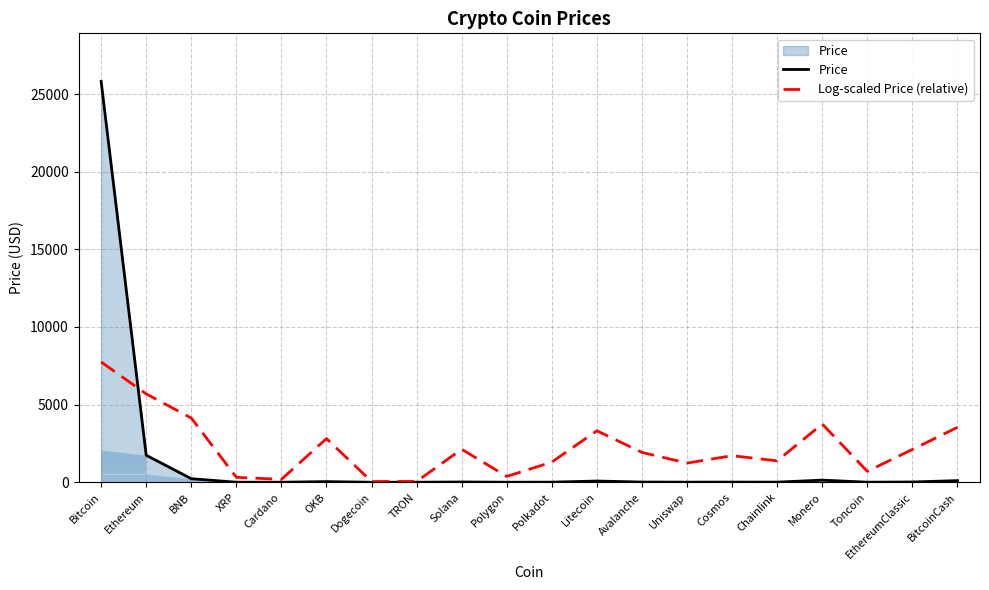

What is the greatest value displayed?

25817.1